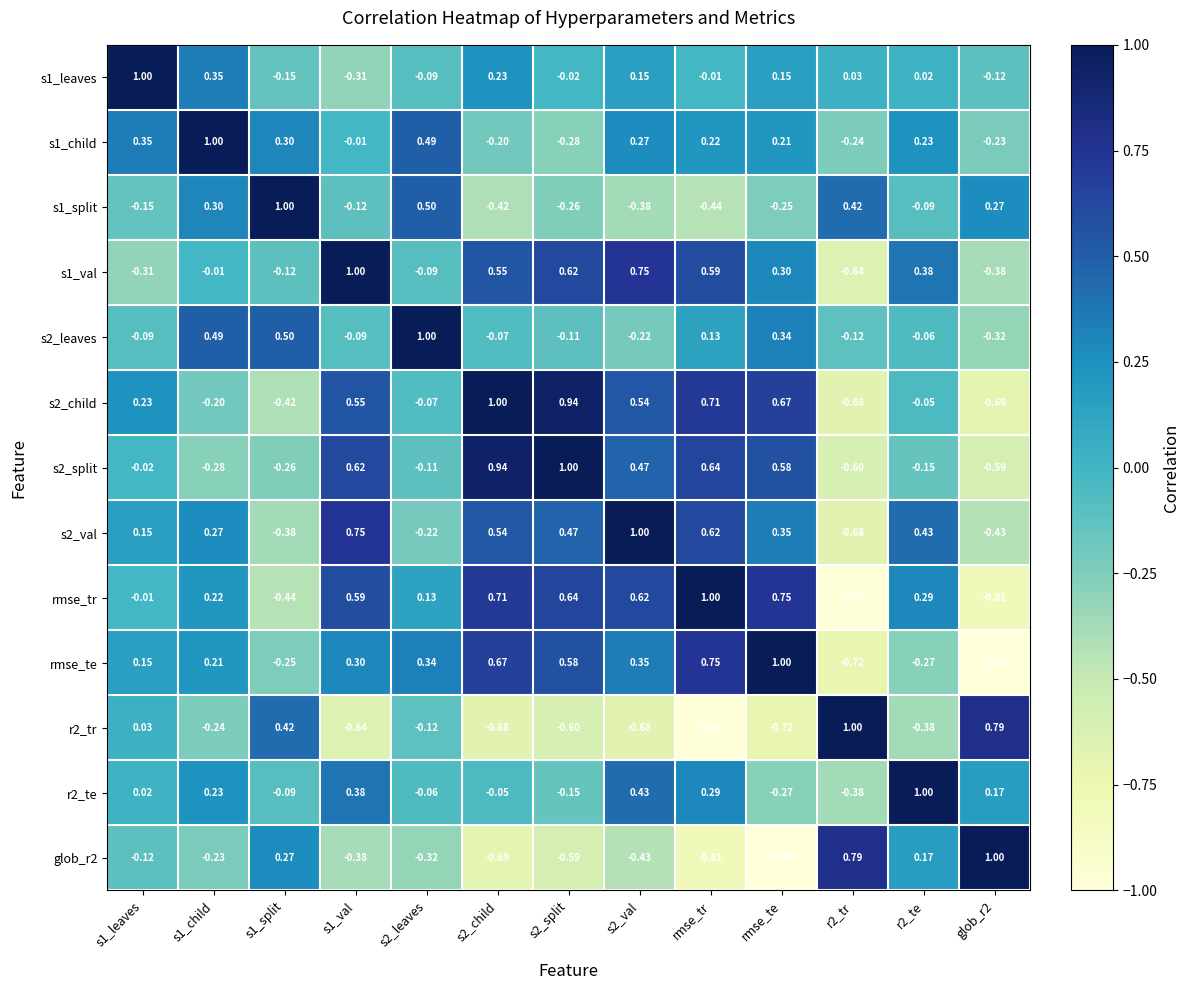

Is the value of s2_child at r2_tr greater than the value of s2_split at rmse_tr?

No